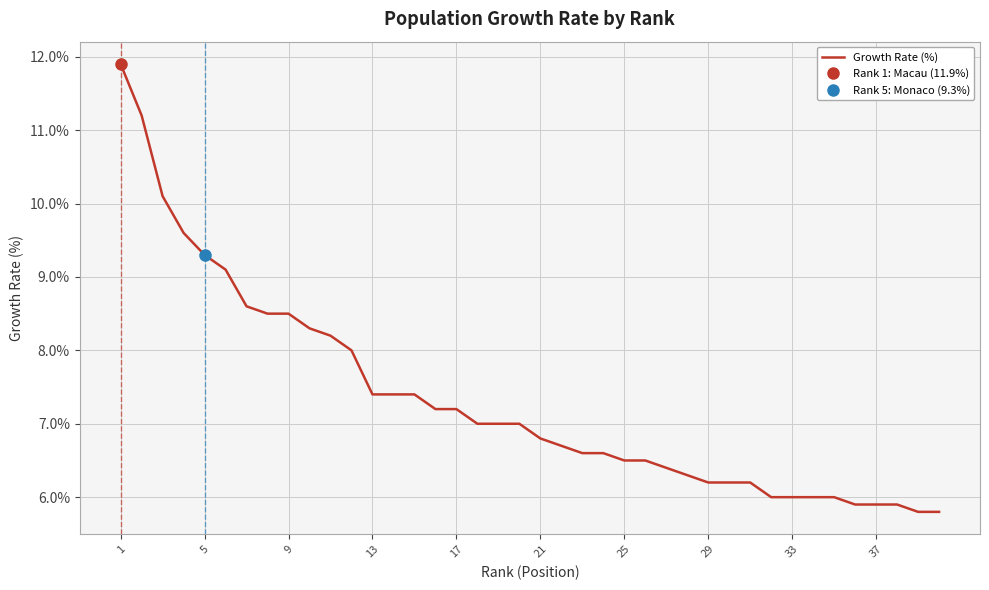

Reading left to right, list all the values displayed in this chart.

11.9	11.2	10.1	9.6	9.3	9.1	8.6	8.5	8.5	8.3	8.2	8.0	7.4	7.4	7.4	7.2	7.2	7.0	7.0	7.0	6.8	6.7	6.6	6.6	6.5	6.5	6.4	6.3	6.2	6.2	6.2	6.0	6.0	6.0	6.0	5.9	5.9	5.9	5.8	5.8